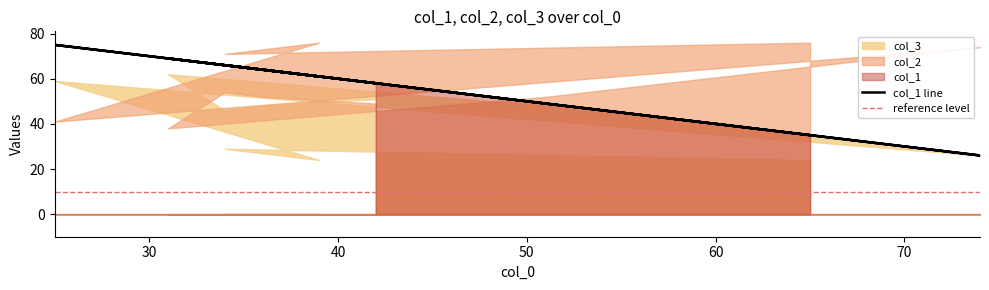

Between 42 and 36, which series saw the biggest shift?

col_1